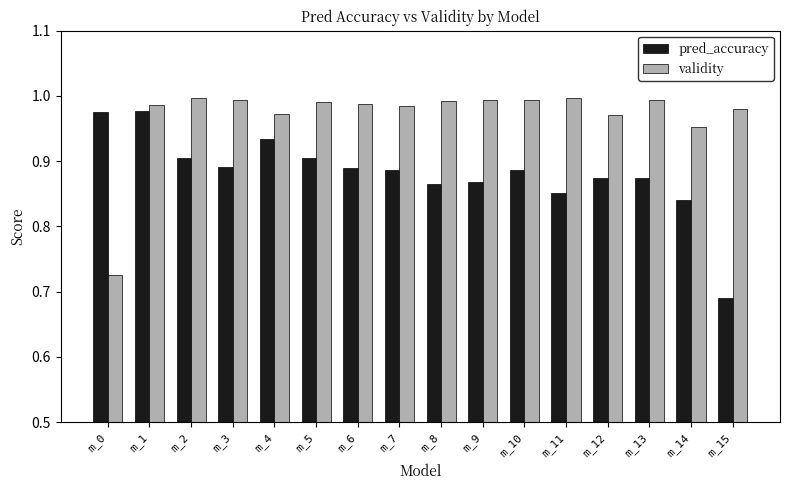

At which label does validity reach its minimum?

m_0